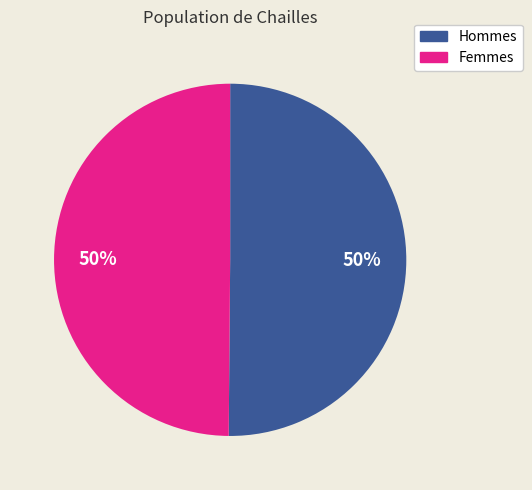

How many segments does this pie chart have?

2